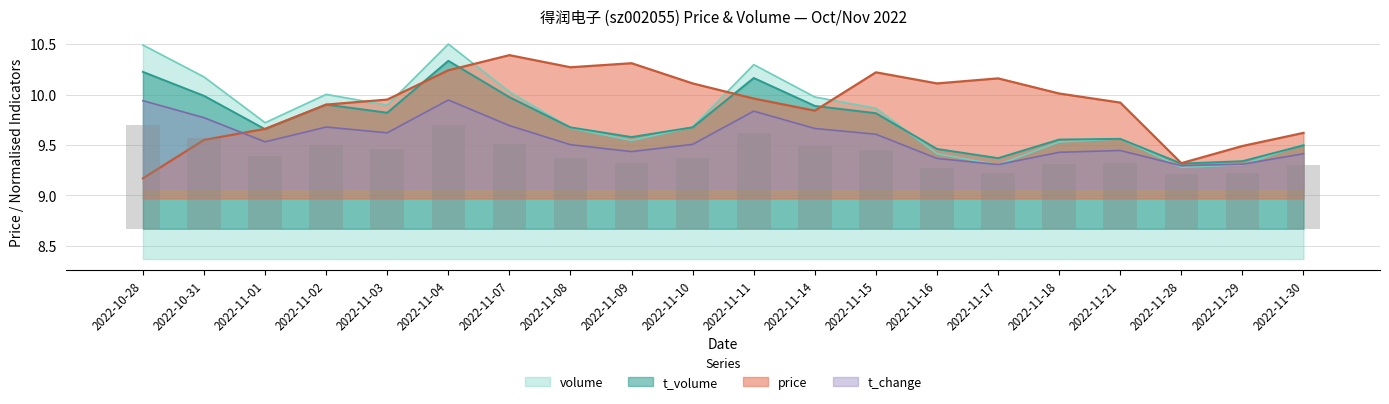

Which category has the highest value in the price series?

2022-11-07